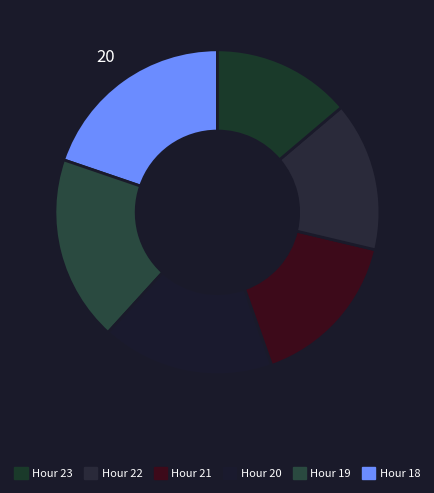

How many slices are in this pie chart?

6